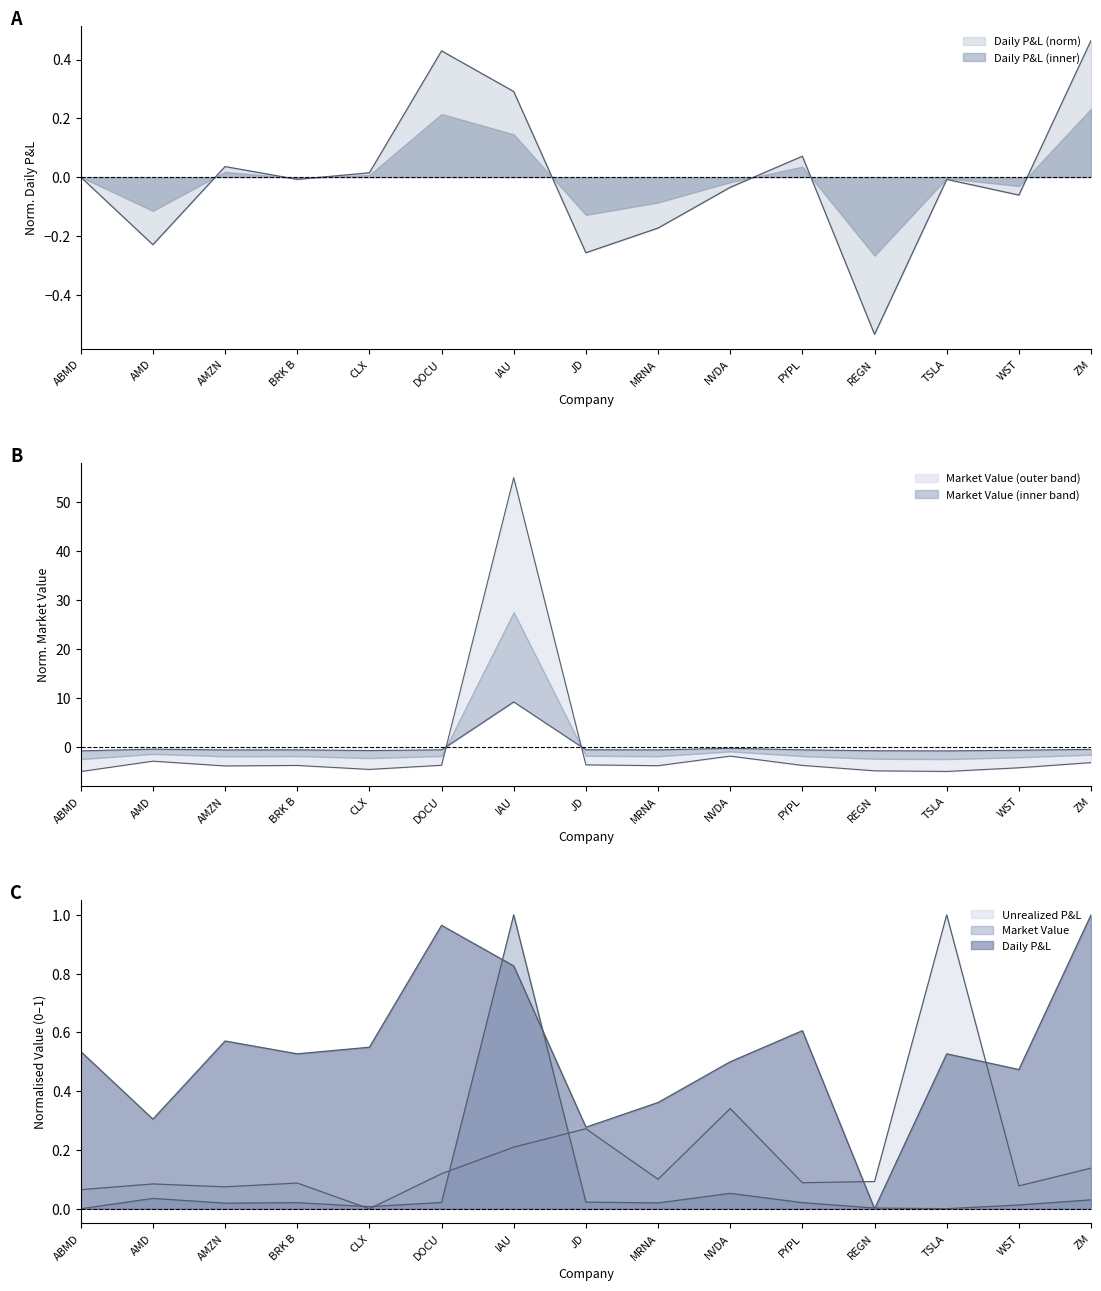

How many negative values does the Market Value (k) series have?

14